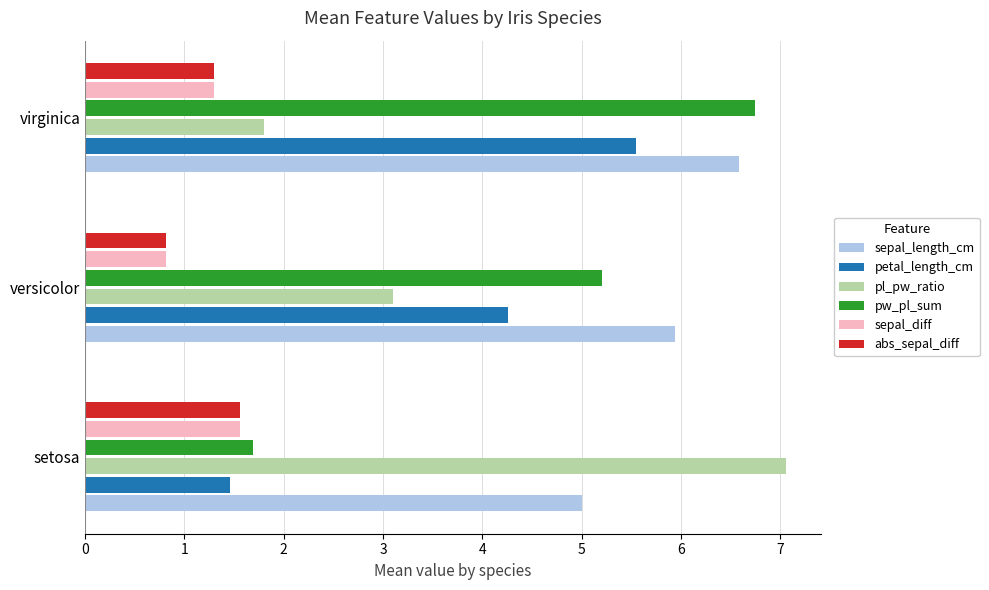

Which series has the largest range (max minus min)?

pl_pw_ratio